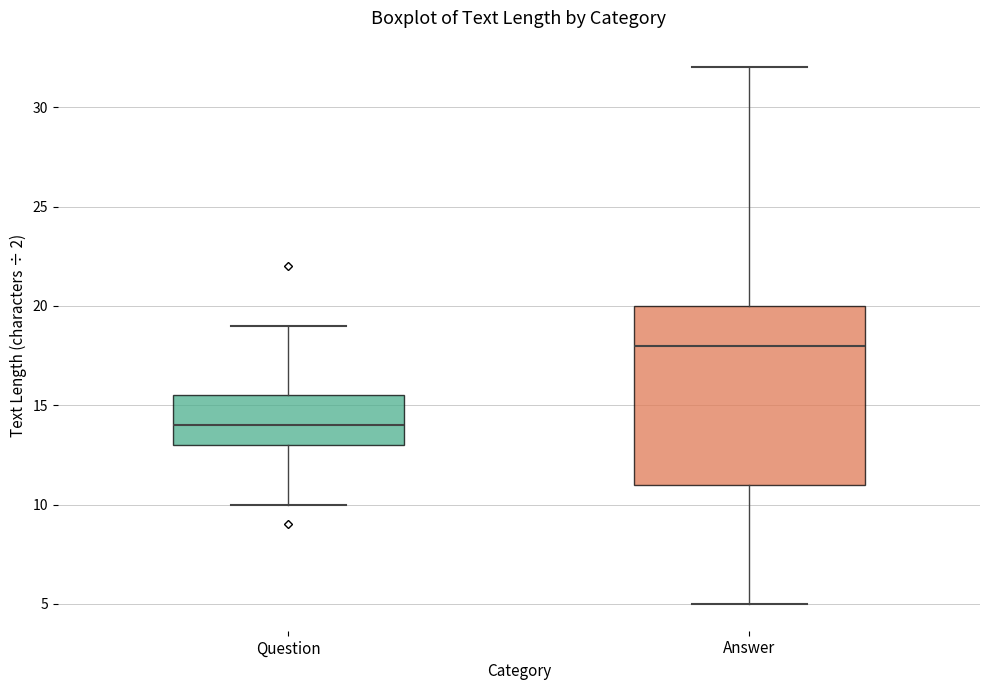

Where does the median line of the box for Answer sit on the y-axis? The values are not printed on the chart, so give them approximately, as read against the axis.

18.0